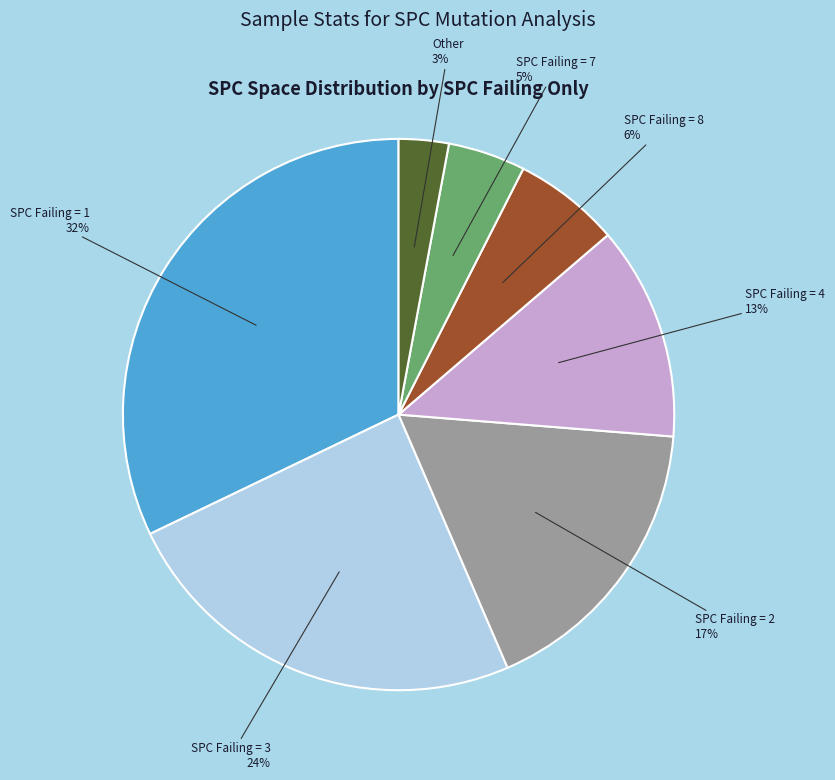

How many slices are in this pie chart?

7